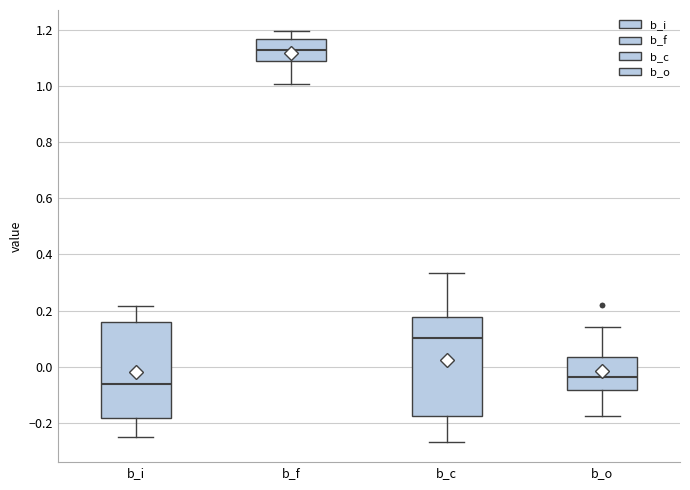

Which box's median line is the highest?

b_f